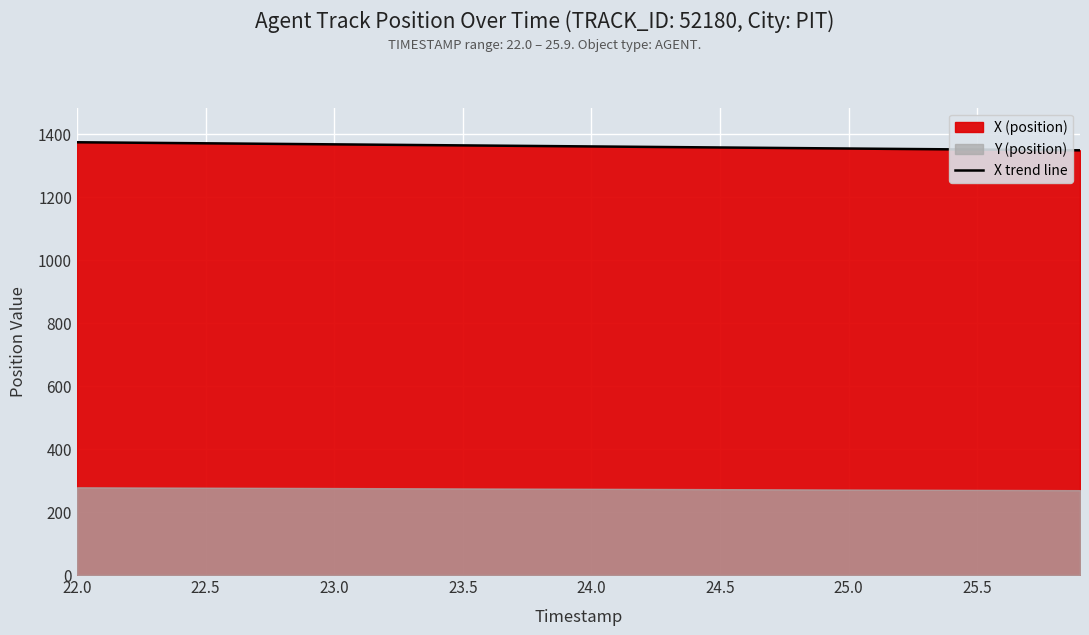

Reading left to right, list all the values displayed in this chart.

1374.3	1373.7	1373.0	1372.4	1371.7	1371.0	1370.4	1369.7	1369.0	1368.4	1367.7	1367.1	1366.4	1365.7	1365.1	1364.4	1363.7	1363.1	1362.4	1361.8	1361.1	1360.4	1359.8	1359.1	1358.4	1357.8	1357.1	1356.5	1355.8	1355.1	1354.5	1353.8	1353.1	1352.5	1351.8	1351.2	1350.6	1350.0	1349.4	1348.8